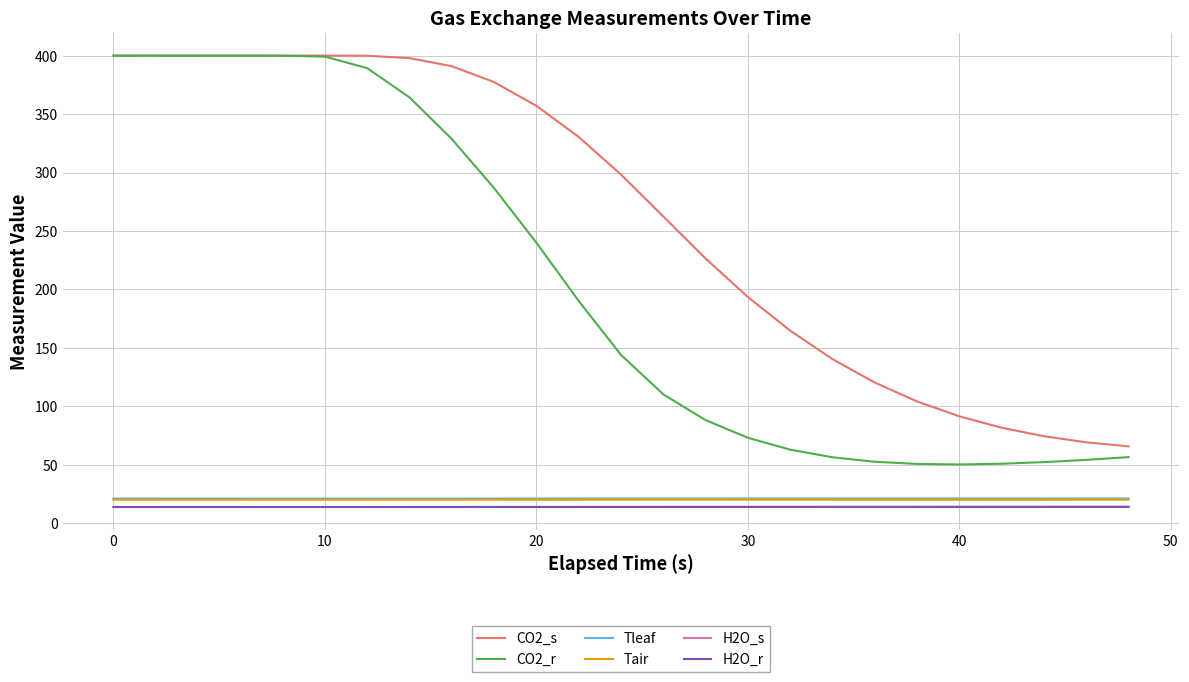

What is the smallest value displayed?

13.7